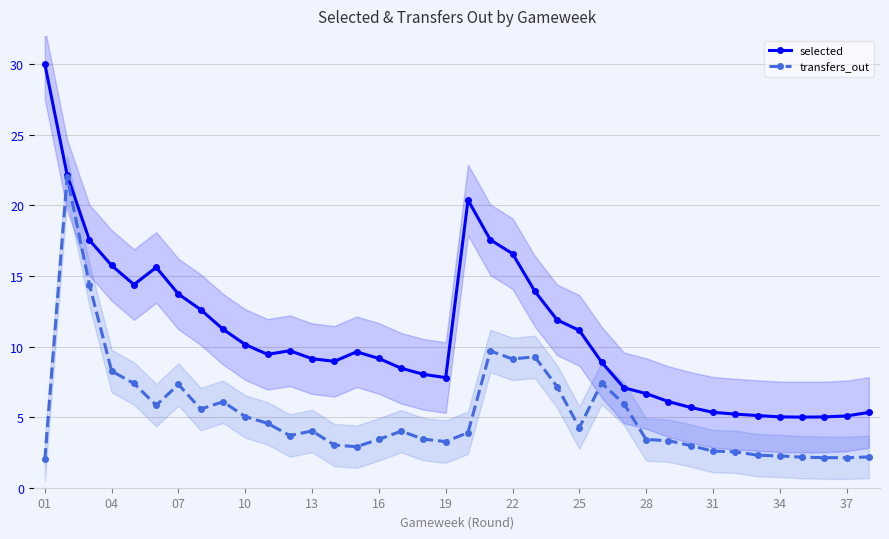

The transfers_out series shows 5.7 at 28. True or false?

False